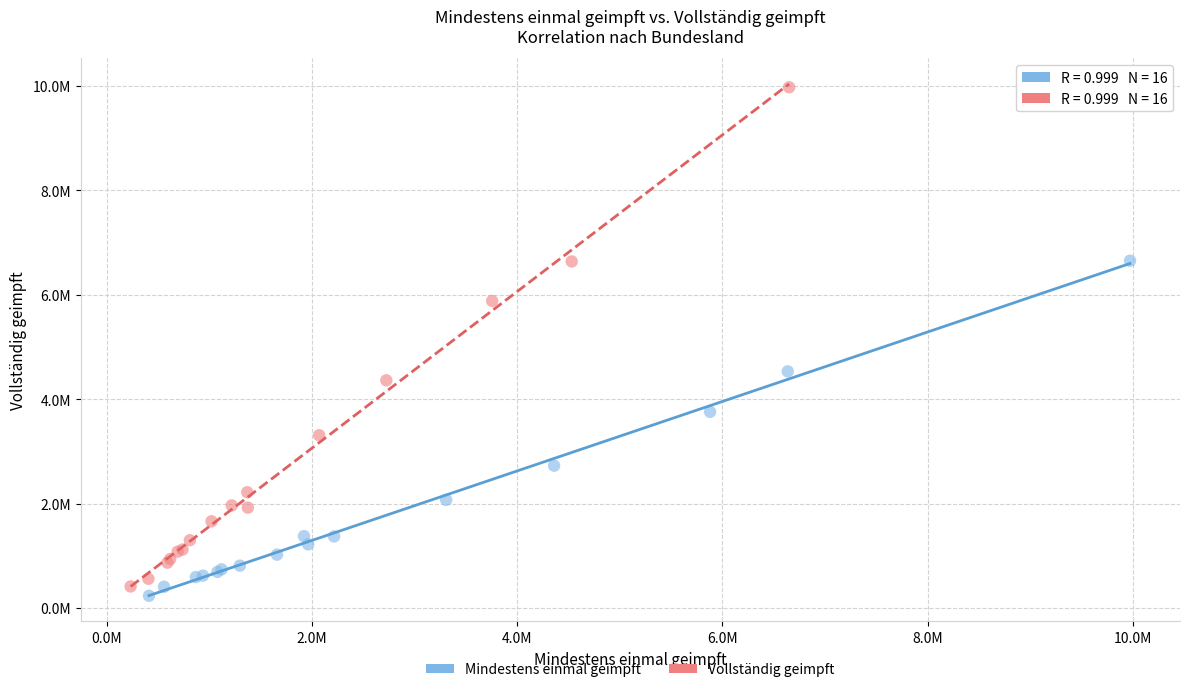

Which series has the largest Y range (max minus min)?

Vollständig geimpft